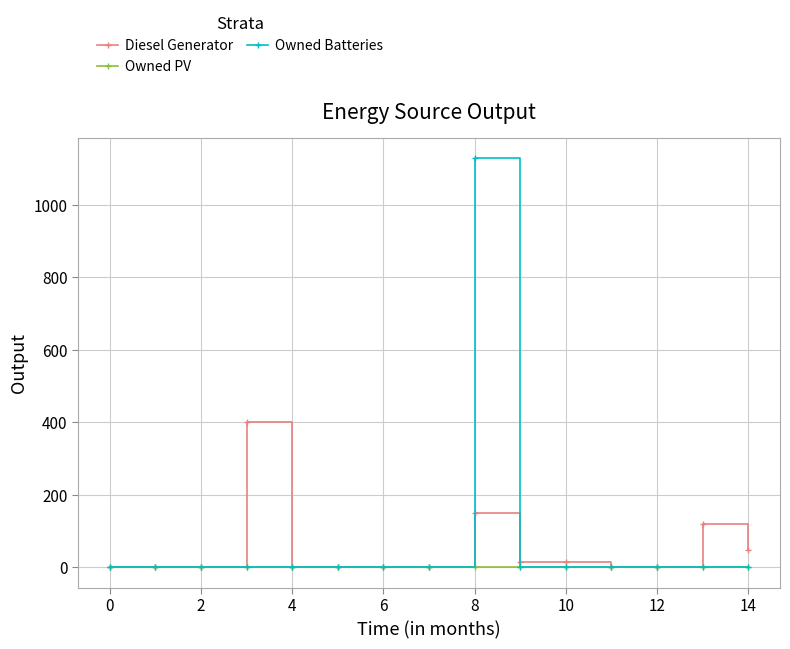

Which series has the largest total across all categories?

Owned Batteries